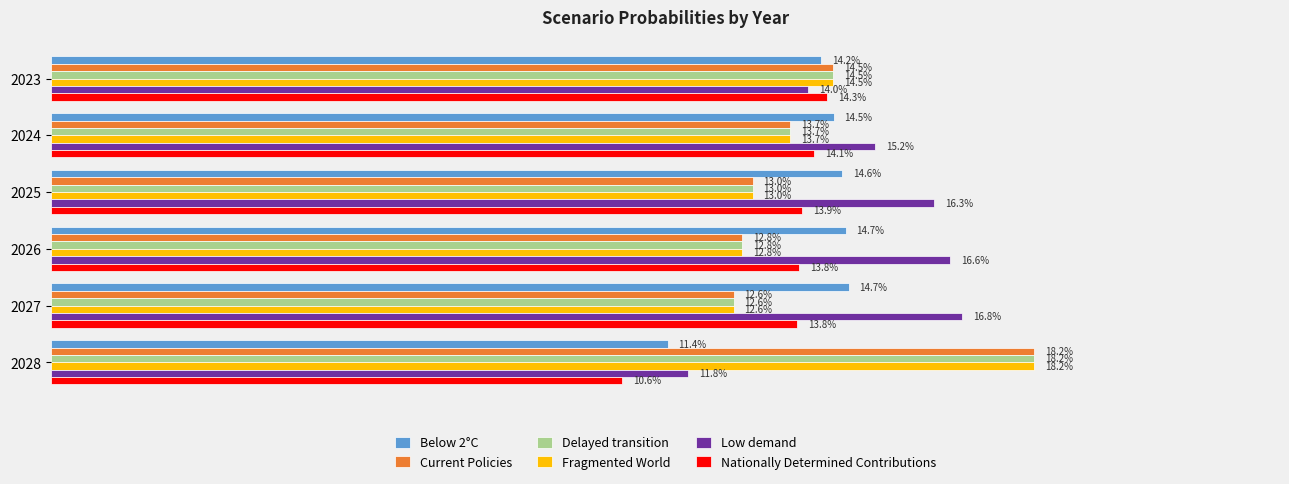

What are all the series names shown in the legend?

Below 2°C, Current Policies, Delayed transition, Fragmented World, Low demand, Nationally Determined Contributions